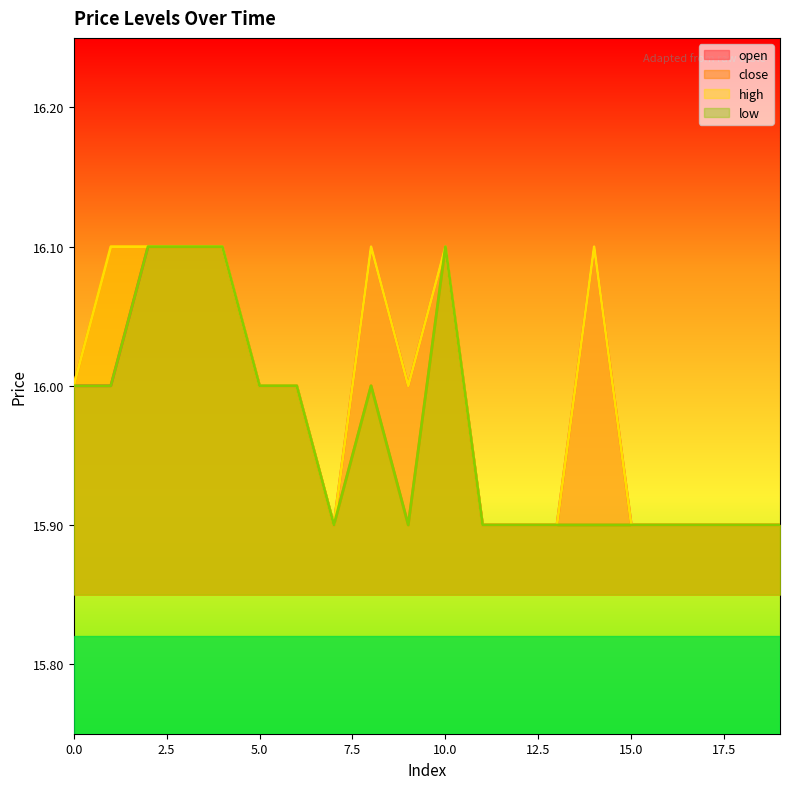

Reading left to right, transcribe all the data shown in this chart.

open: 0=16.0	1=16.0	2=16.1	3=16.1	4=16.1	5=16.0	6=16.0	7=15.9	8=16.1	9=16.0	10=16.1	11=15.9	12=15.9	13=15.9	14=16.1	15=15.9	16=15.9	17=15.9	18=15.9	19=15.9
close: 0=16.0	1=16.1	2=16.1	3=16.1	4=16.1	5=16.0	6=16.0	7=15.9	8=16.0	9=15.9	10=16.1	11=15.9	12=15.9	13=15.9	14=15.9	15=15.9	16=15.9	17=15.9	18=15.9	19=15.9
high: 0=16.0	1=16.1	2=16.1	3=16.1	4=16.1	5=16.0	6=16.0	7=15.9	8=16.1	9=16.0	10=16.1	11=15.9	12=15.9	13=15.9	14=16.1	15=15.9	16=15.9	17=15.9	18=15.9	19=15.9
low: 0=16.0	1=16.0	2=16.1	3=16.1	4=16.1	5=16.0	6=16.0	7=15.9	8=16.0	9=15.9	10=16.1	11=15.9	12=15.9	13=15.9	14=15.9	15=15.9	16=15.9	17=15.9	18=15.9	19=15.9